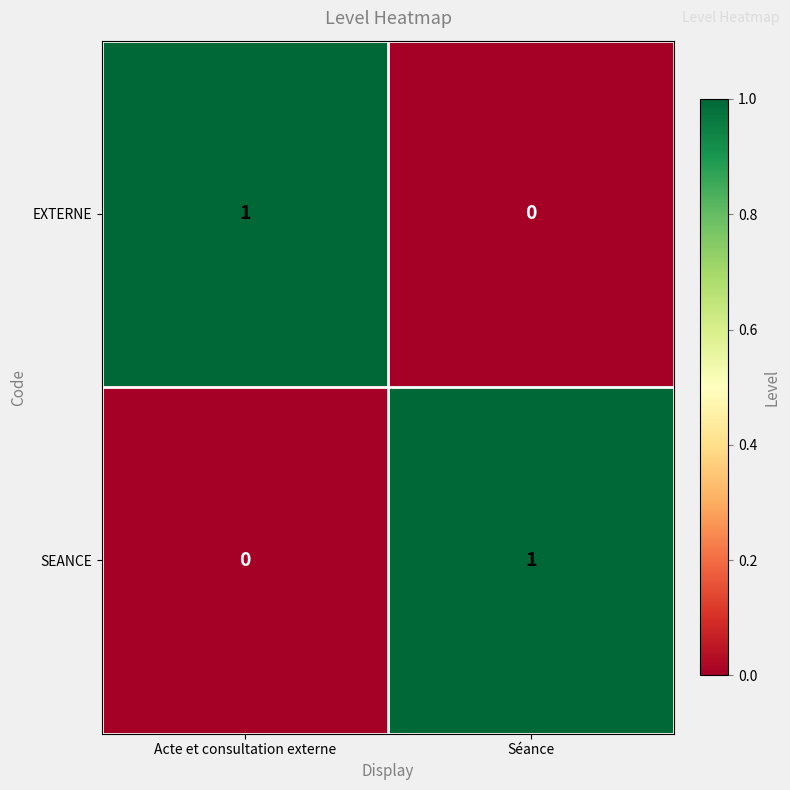

At which label is EXTERNE closest to 0?

Séance